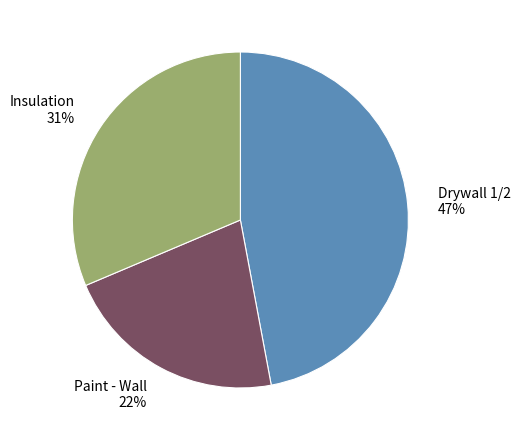

How many segments does this pie chart have?

3